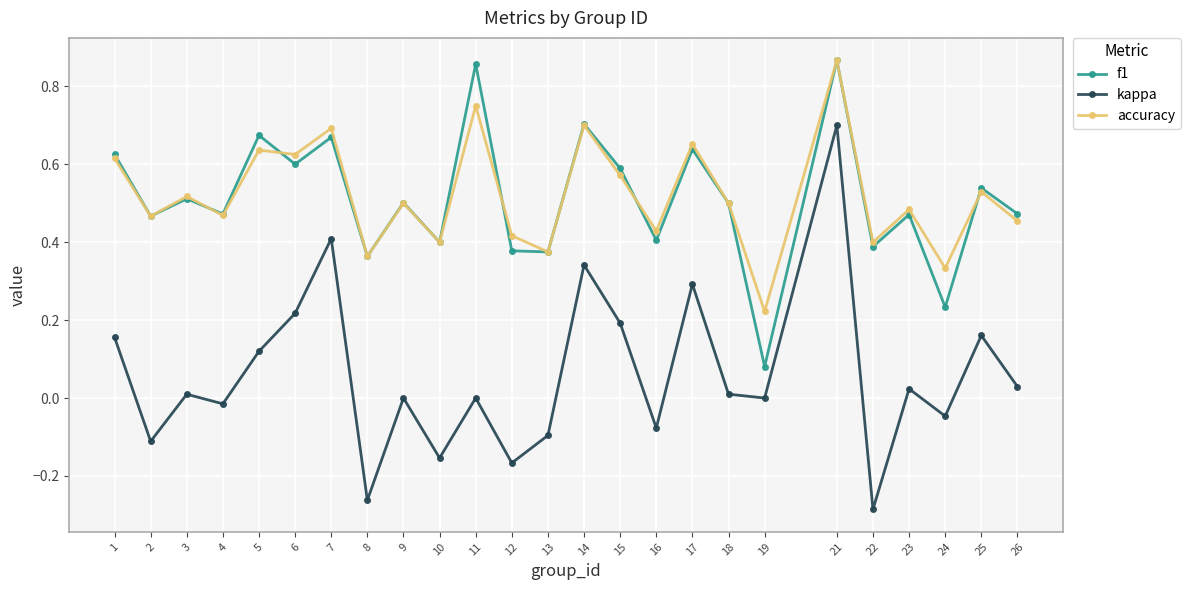

Which category has the lowest value in the kappa series?

22